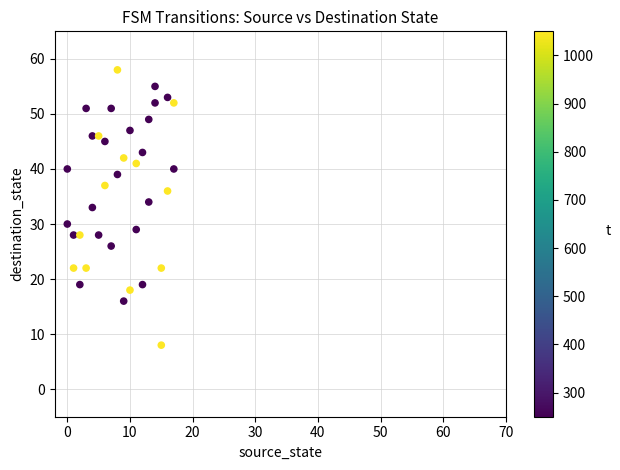

What is the range of X values (max minus min)?

17